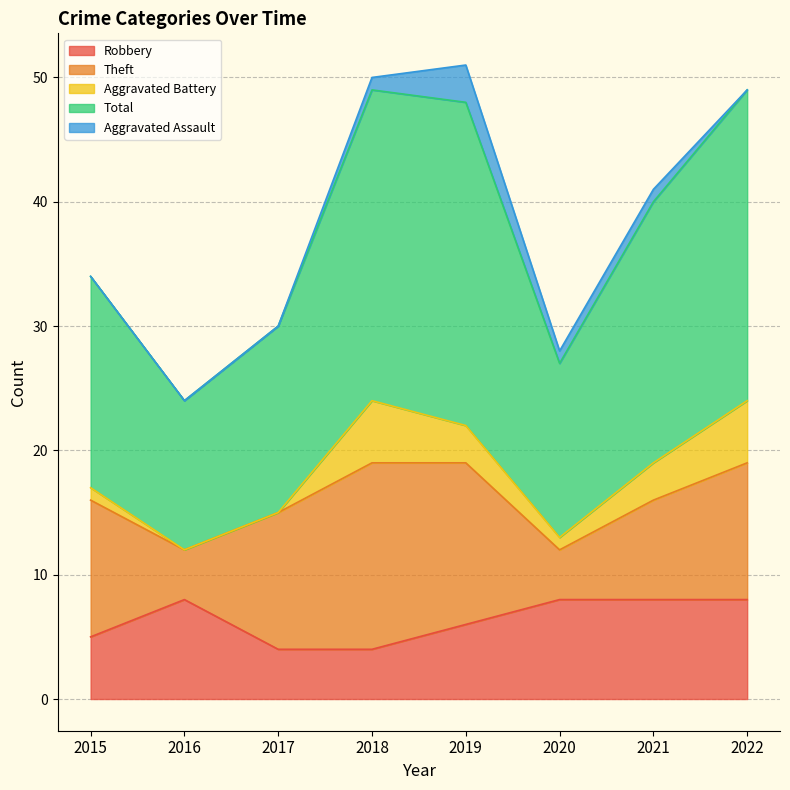

What is the average value of the Robbery series?

6